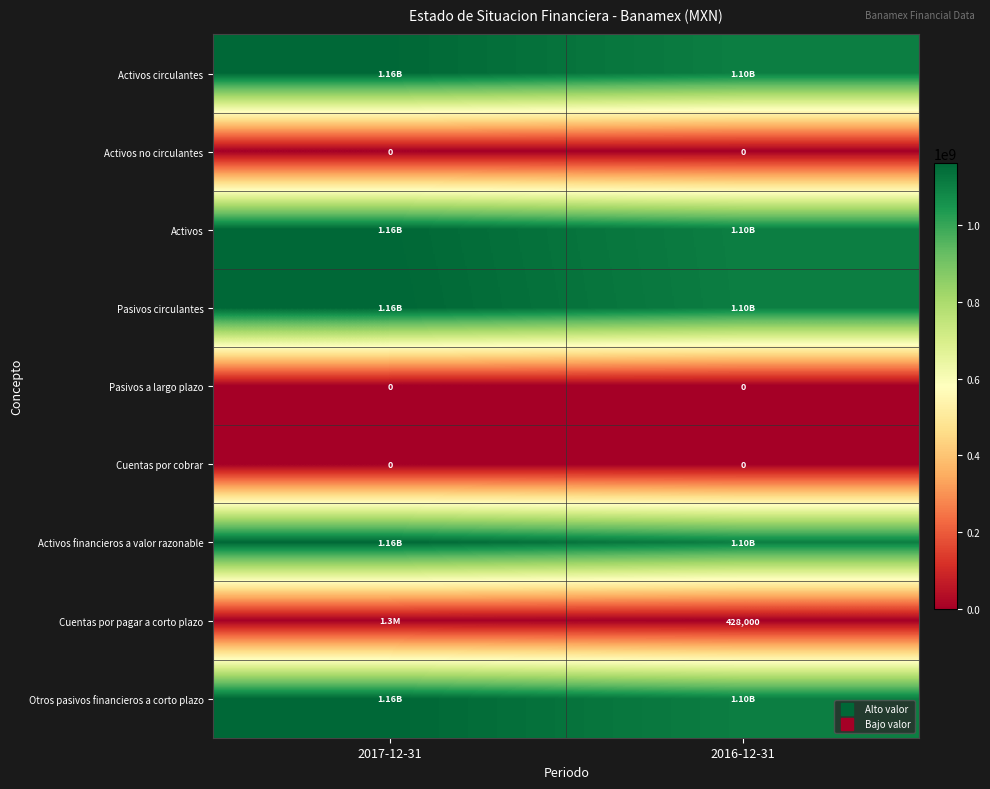

Is the value of Cuentas por pagar a corto plazo at 2016-12-31 greater than the value of Activos no circulantes at 2016-12-31?

Yes